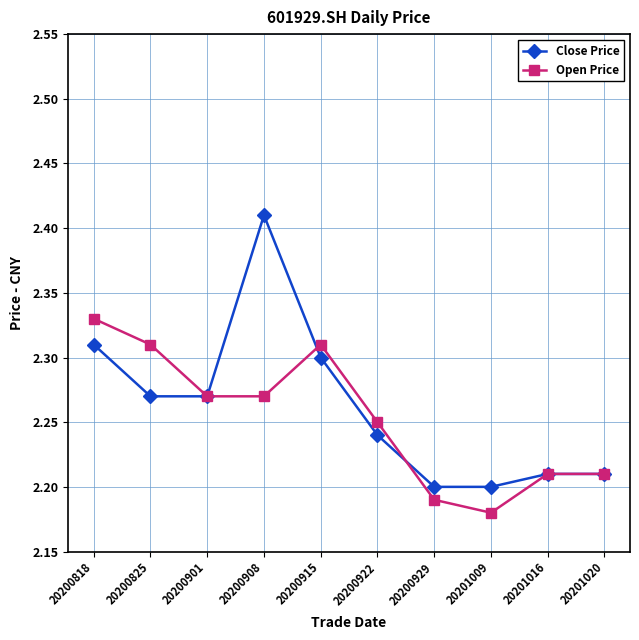

Which category has the lowest value in the Open Price series?

20201009